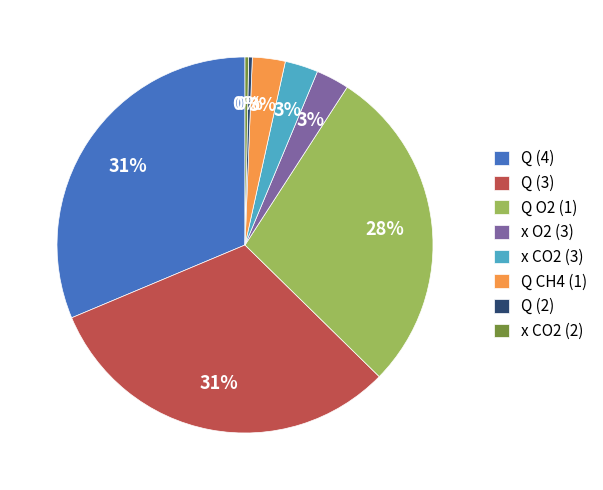

True or false: Q (2) accounts for 11% of the total.

False